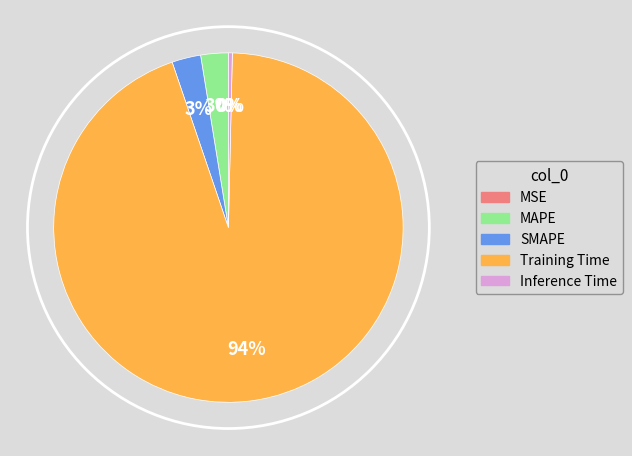

Which has a higher value, Training Time or SMAPE?

Training Time